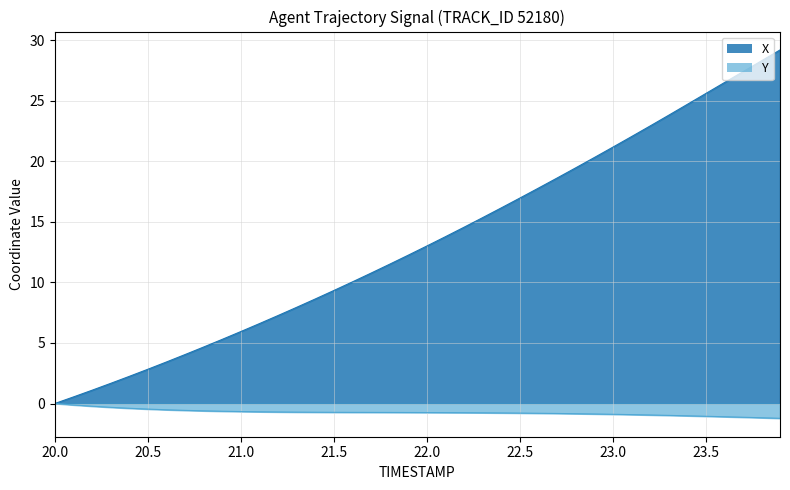

True or false: X has more than 0 interior local peaks.

False